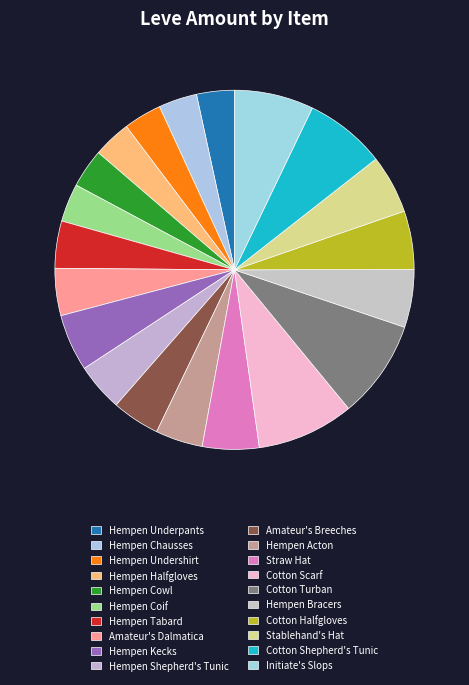

Does Straw Hat represent more than half of the total?

No